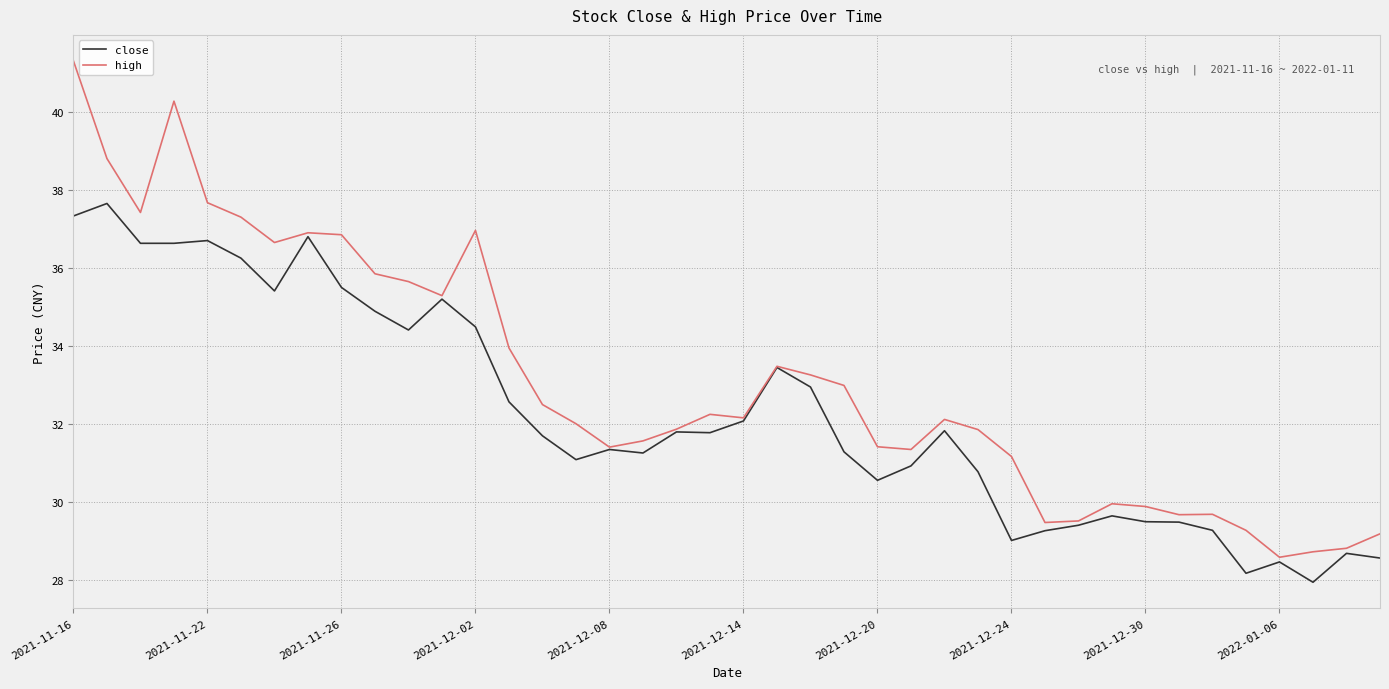

What is the greatest value displayed?

41.3